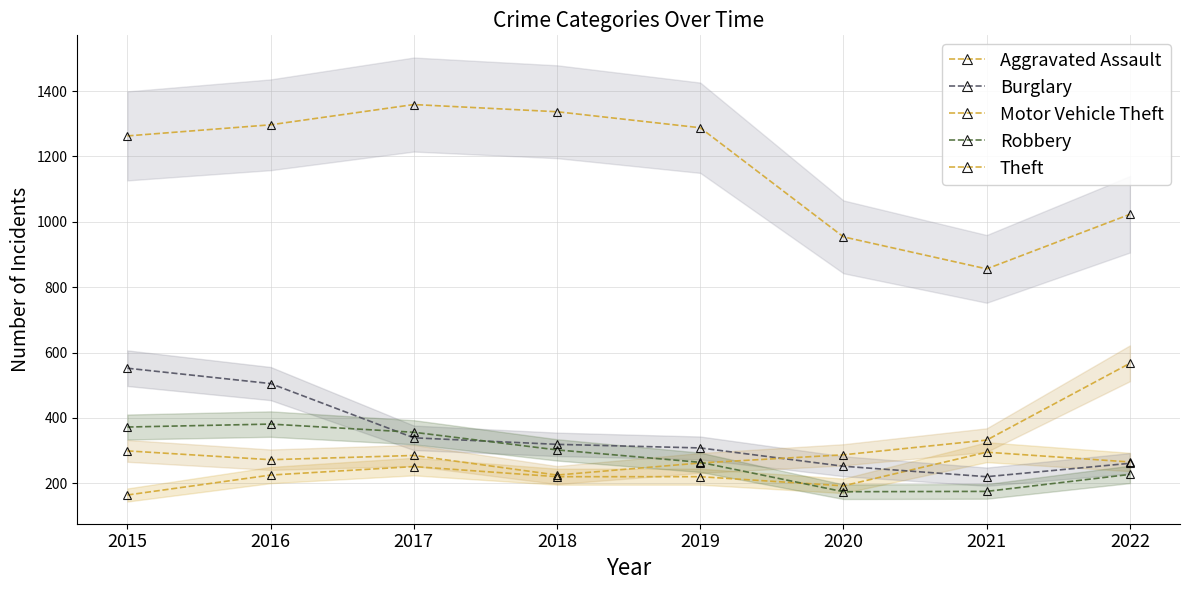

At how many categories does at least one series exceed 1236?

5